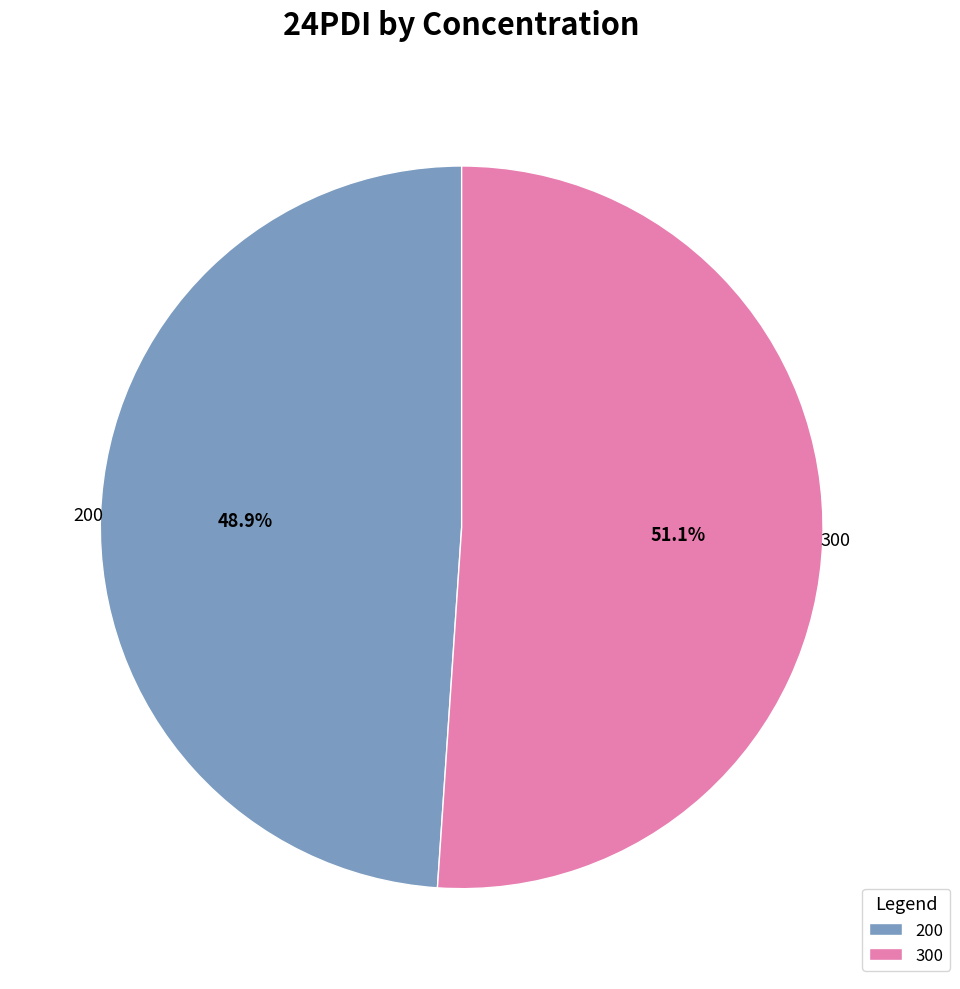

How much of the chart is everything except 200?

51.1%